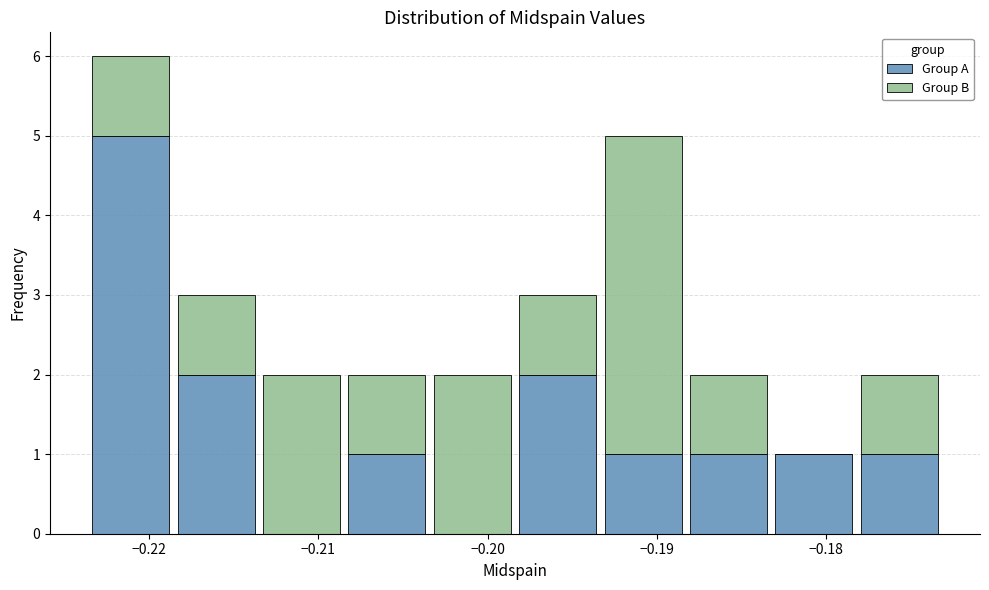

Reading left to right, list every stacked bar in this chart as the range it spans on the x-axis followed by its total height. Neither the bar edges nor the heights are printed on the chart, so give them approximately, as read against the axes.

-0.224 to -0.219: 6
-0.219 to -0.214: 3
-0.214 to -0.208: 2
-0.208 to -0.203: 2
-0.203 to -0.198: 2
-0.198 to -0.193: 3
-0.193 to -0.188: 5
-0.188 to -0.183: 2
-0.183 to -0.178: 1
-0.178 to -0.173: 2